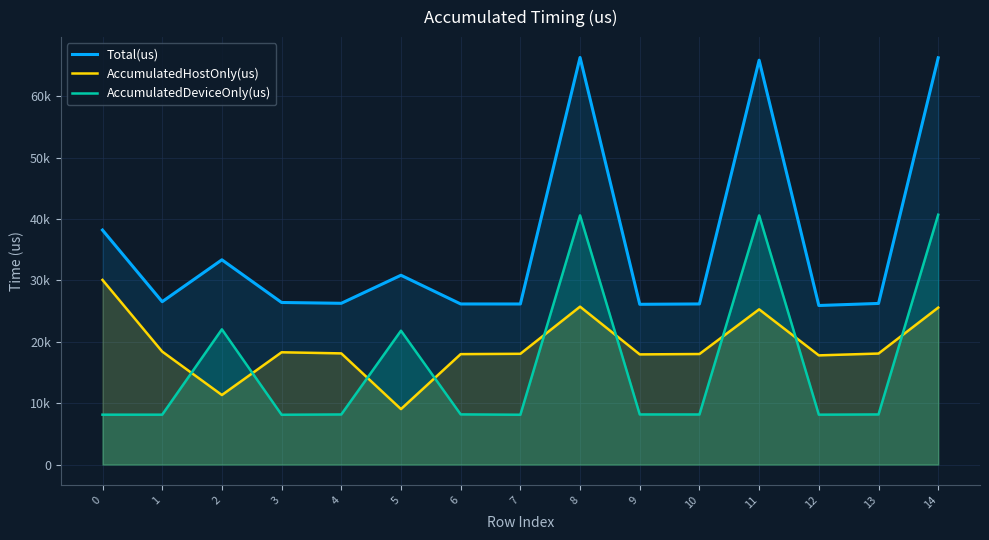

What is the sum of all AccumulatedHostOnly(us) values?

289707.8